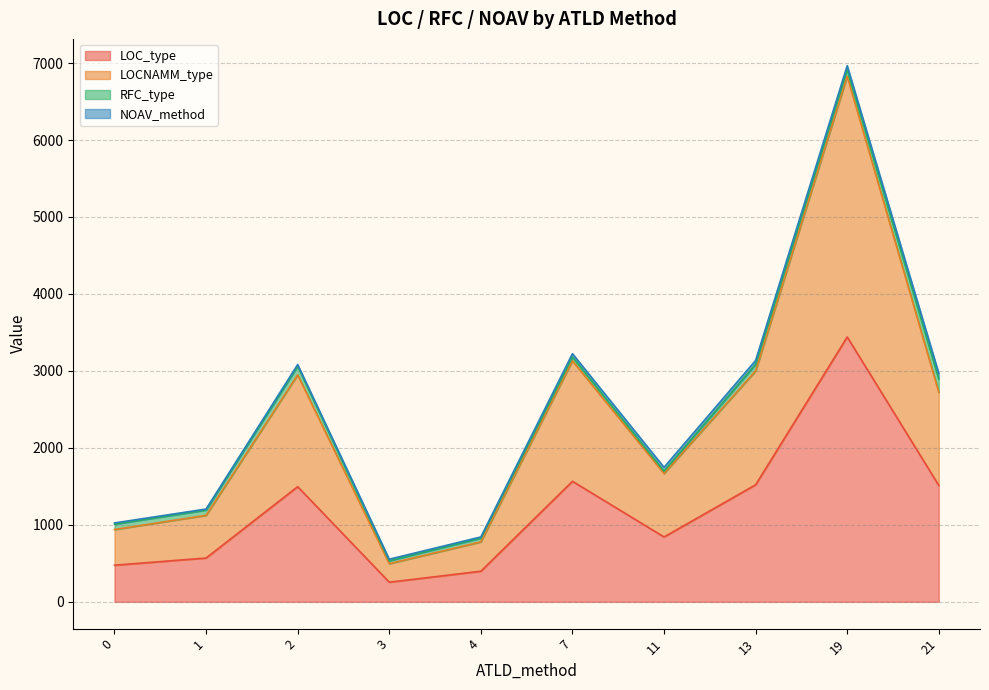

At which category is the sum across all series the highest?

19